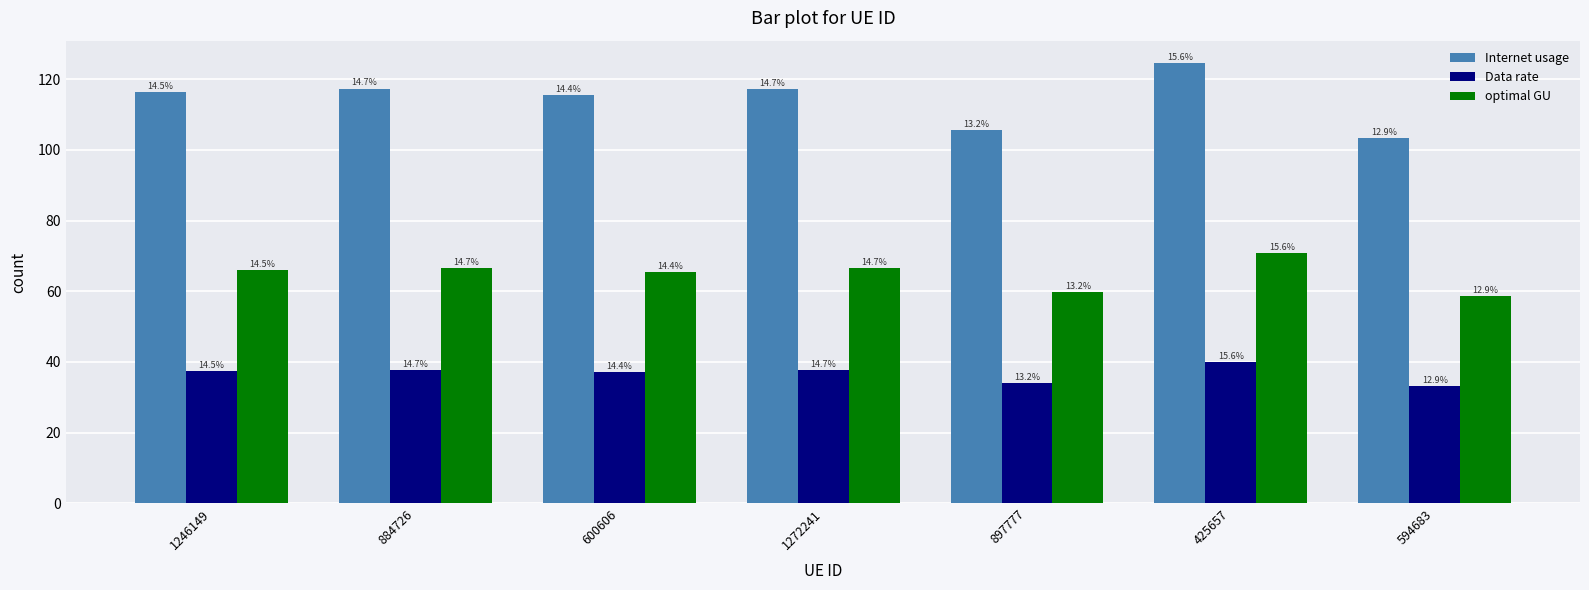

At which category does the chart reach its minimum across all series?

594683